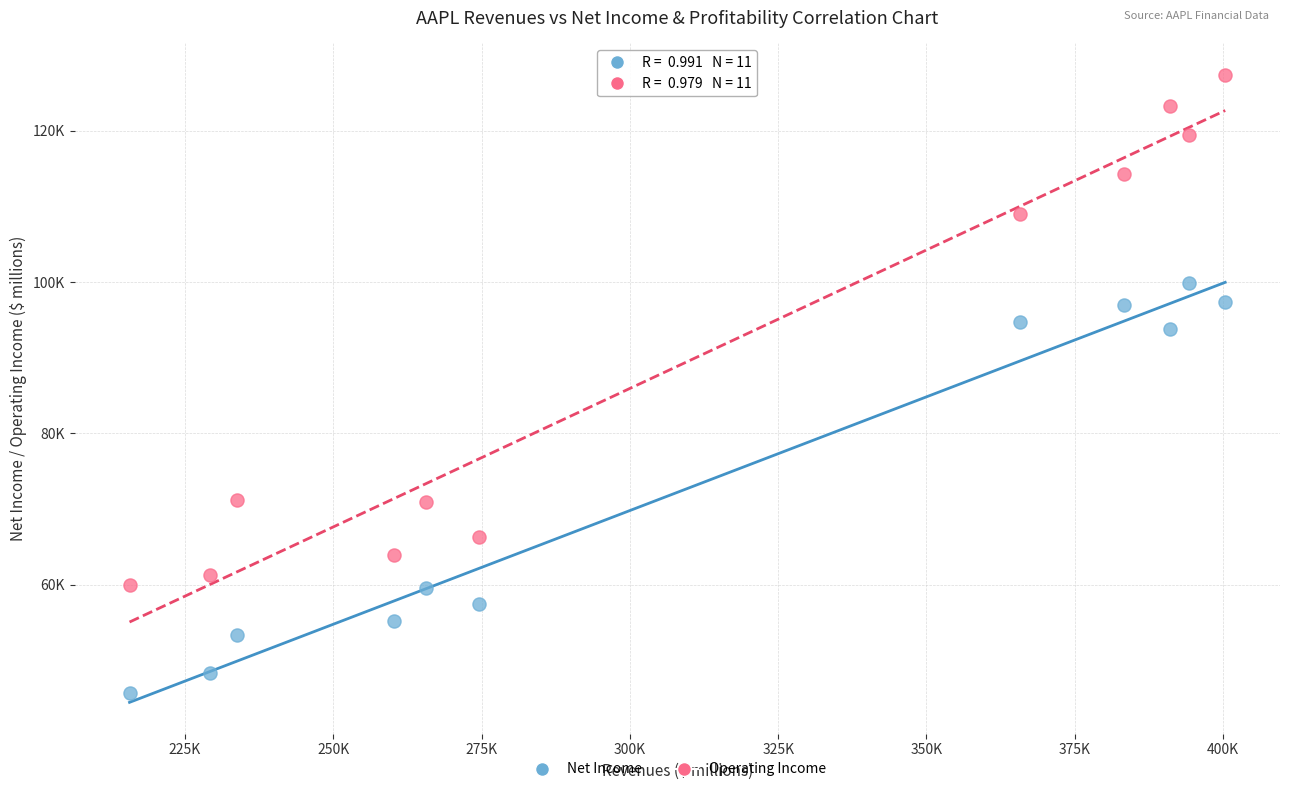

What are all the series names shown in the legend?

Net Income, Operating Income